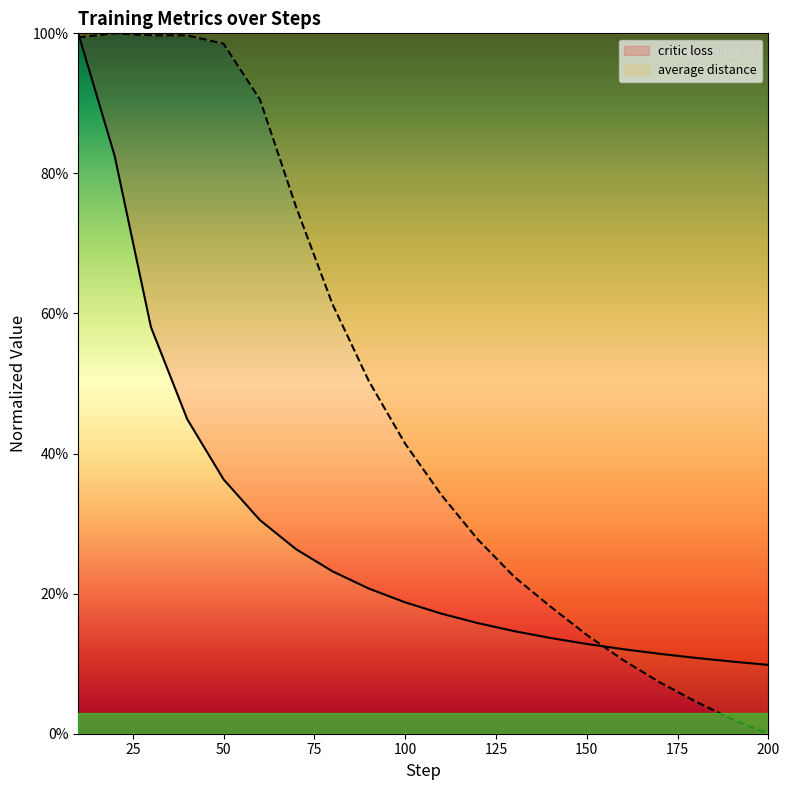

Reading left to right, list all the values displayed in this chart.

critic loss: 10=100.0	20=82.5	30=58.1	40=44.9	50=36.3	60=30.5	70=26.3	80=23.2	90=20.7	100=18.8	110=17.1	120=15.8	130=14.7	140=13.7	150=12.8	160=12.1	170=11.4	180=10.8	190=10.3	200=9.8
average distance: 10=99.4	20=100.0	30=99.7	40=99.7	50=98.5	60=90.6	70=75.2	80=61.3	90=50.3	100=41.4	110=34.1	120=27.7	130=22.4	140=18.2	150=14.1	160=10.5	170=7.4	180=4.6	190=2.1	200=0.0